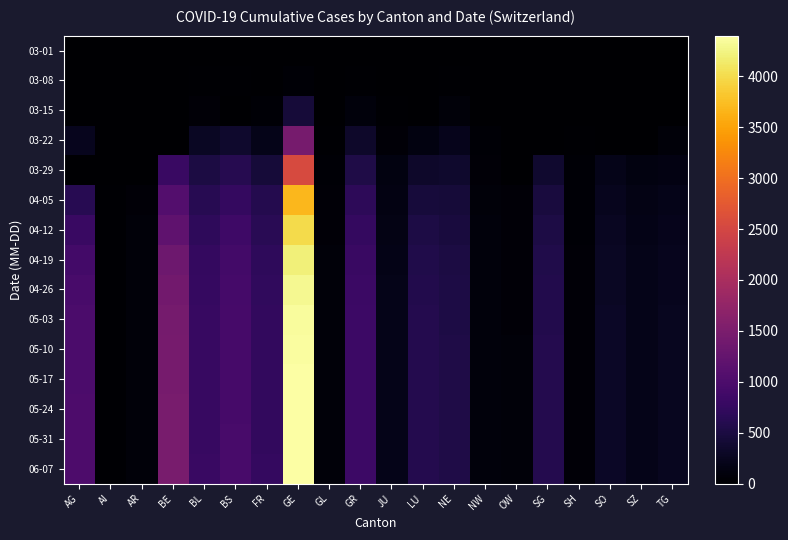

List the series in order of their peak value, lowest first.

03-01, 03-08, 03-15, 03-22, 03-29, 04-05, 04-12, 04-19, 04-26, 05-03, 05-10, 05-17, 05-24, 05-31, 06-07